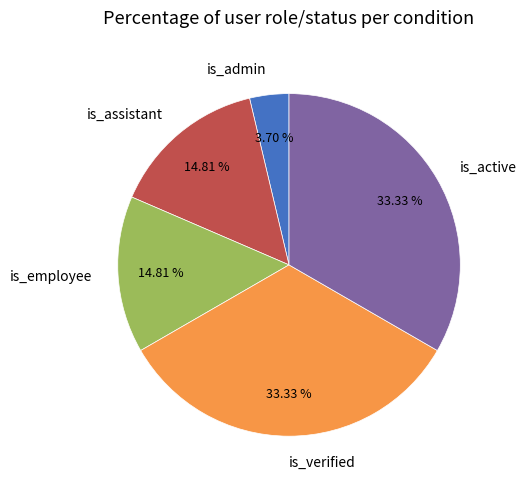

True or false: is_active accounts for 26% of the total.

False